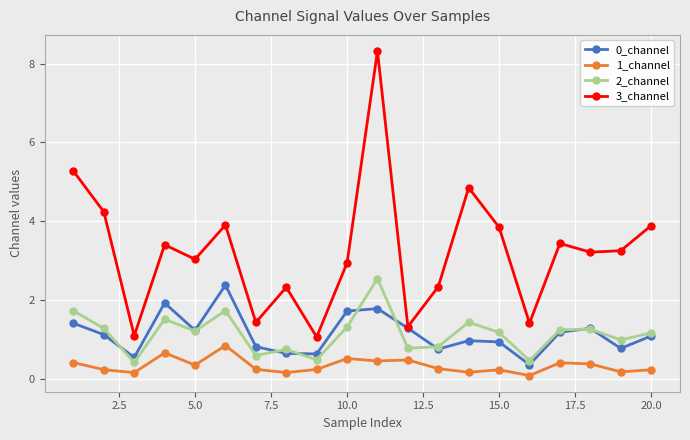

Is this an area chart (filled region under the line)?

No